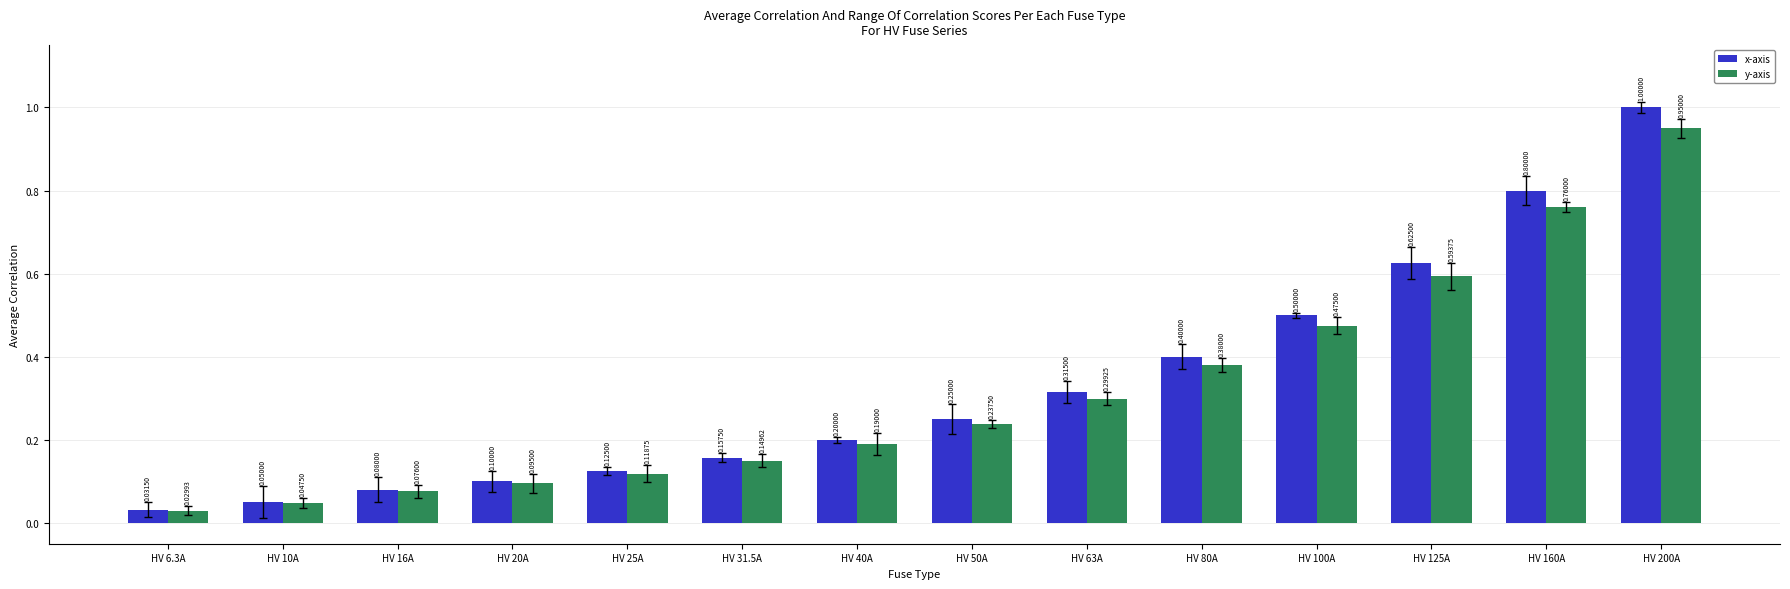

Which series changed the most between HV 10A and HV 200A?

x-axis